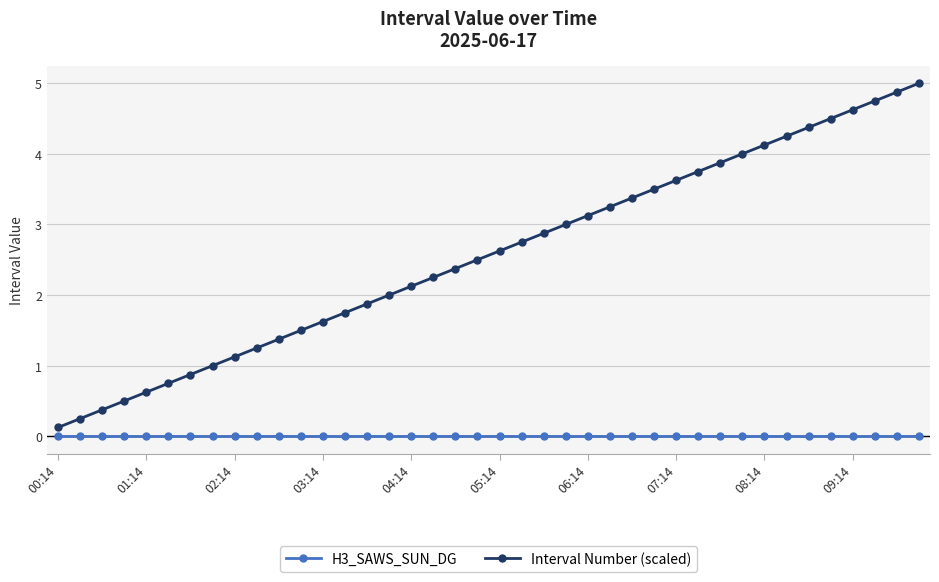

What is the highest value of the Interval Number (scaled) series?

5.0